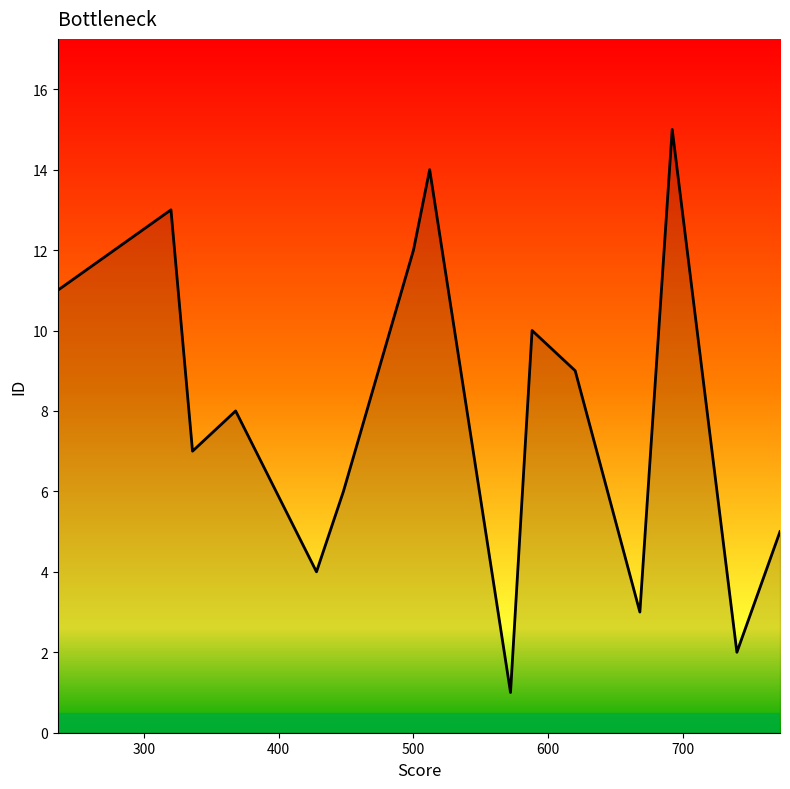

What is the difference between the second highest and second lowest values?

12